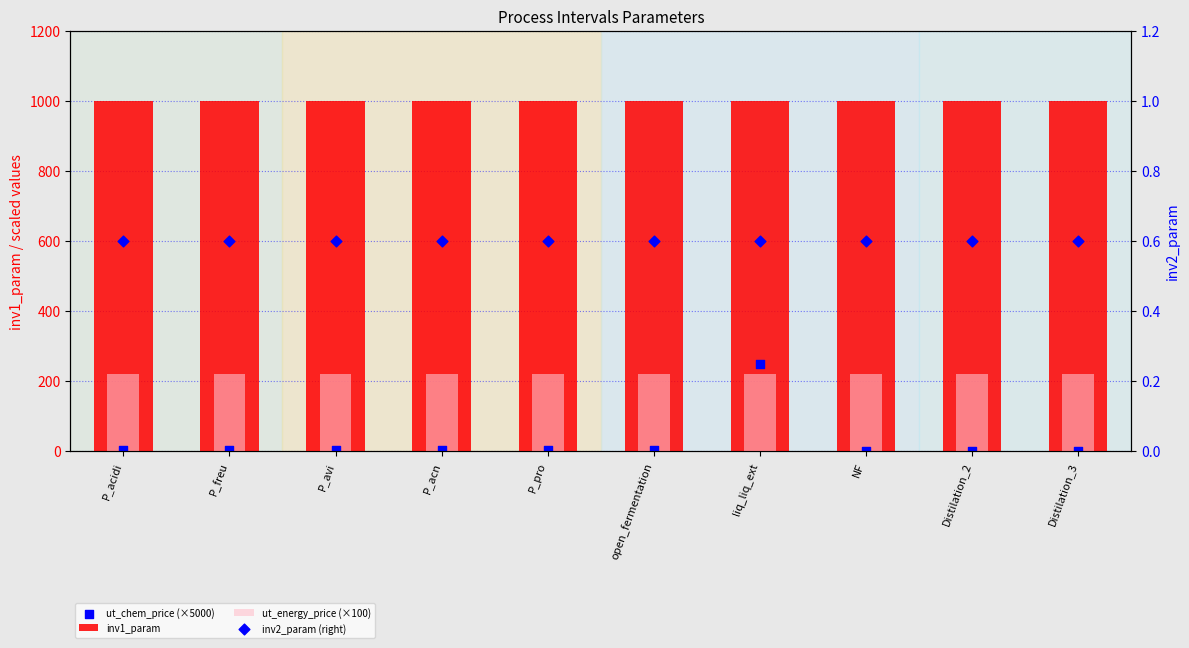

What is the total value across all series at P_avi?

1225.6